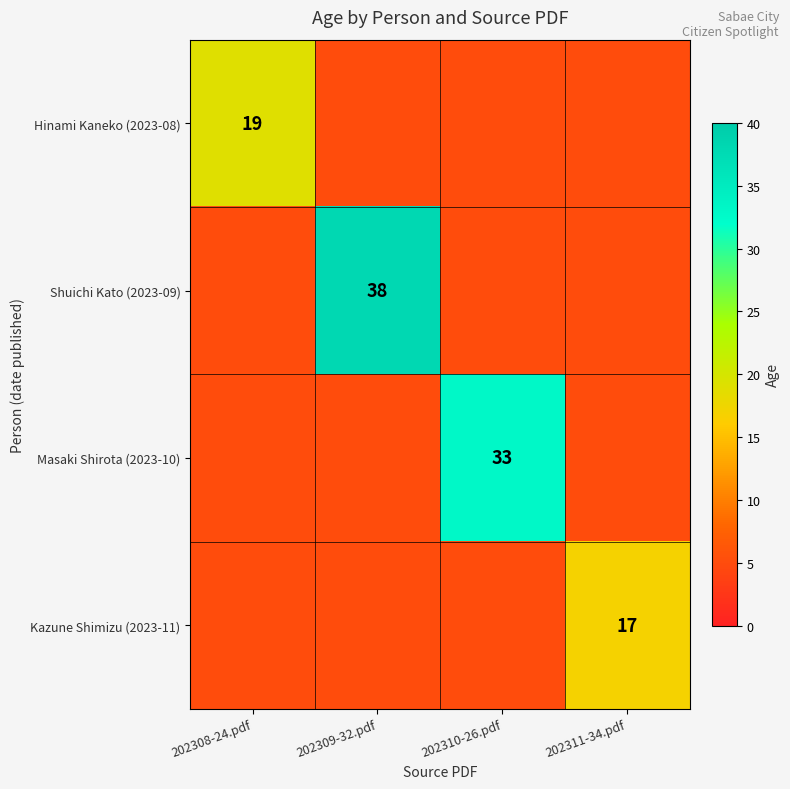

What is the difference between the highest and lowest values at 202310-26.pdf?

28